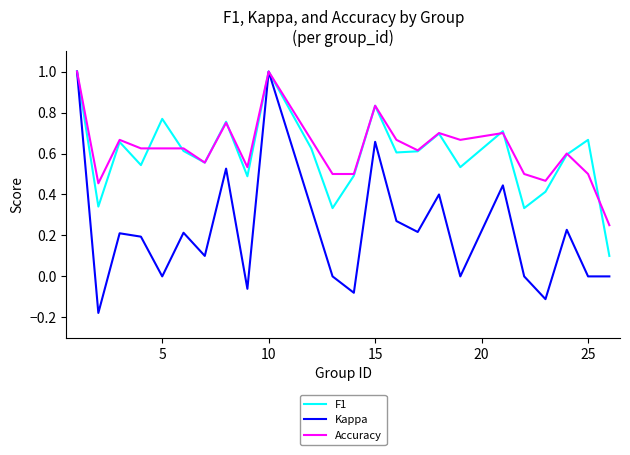

Which series has the widest spread of values?

Kappa